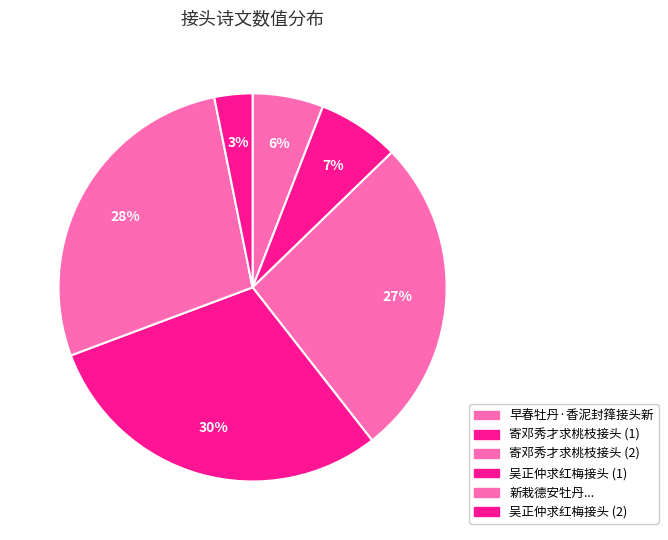

True or false: 早春牡丹·香泥封箨接头新 accounts for 1% of the total.

False